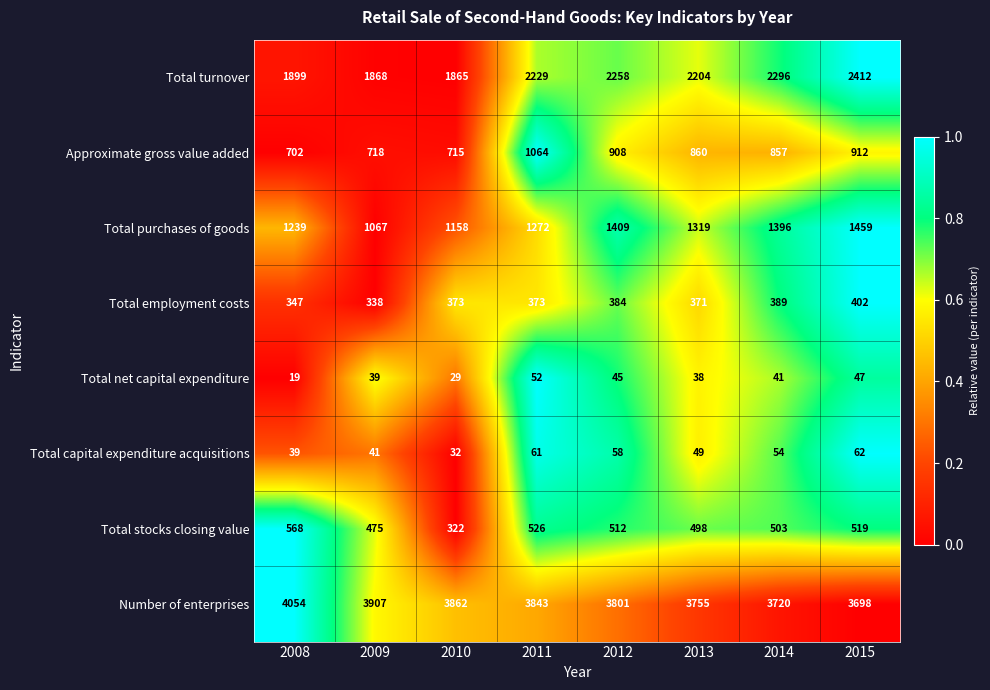

How many distinct data groups are displayed?

8